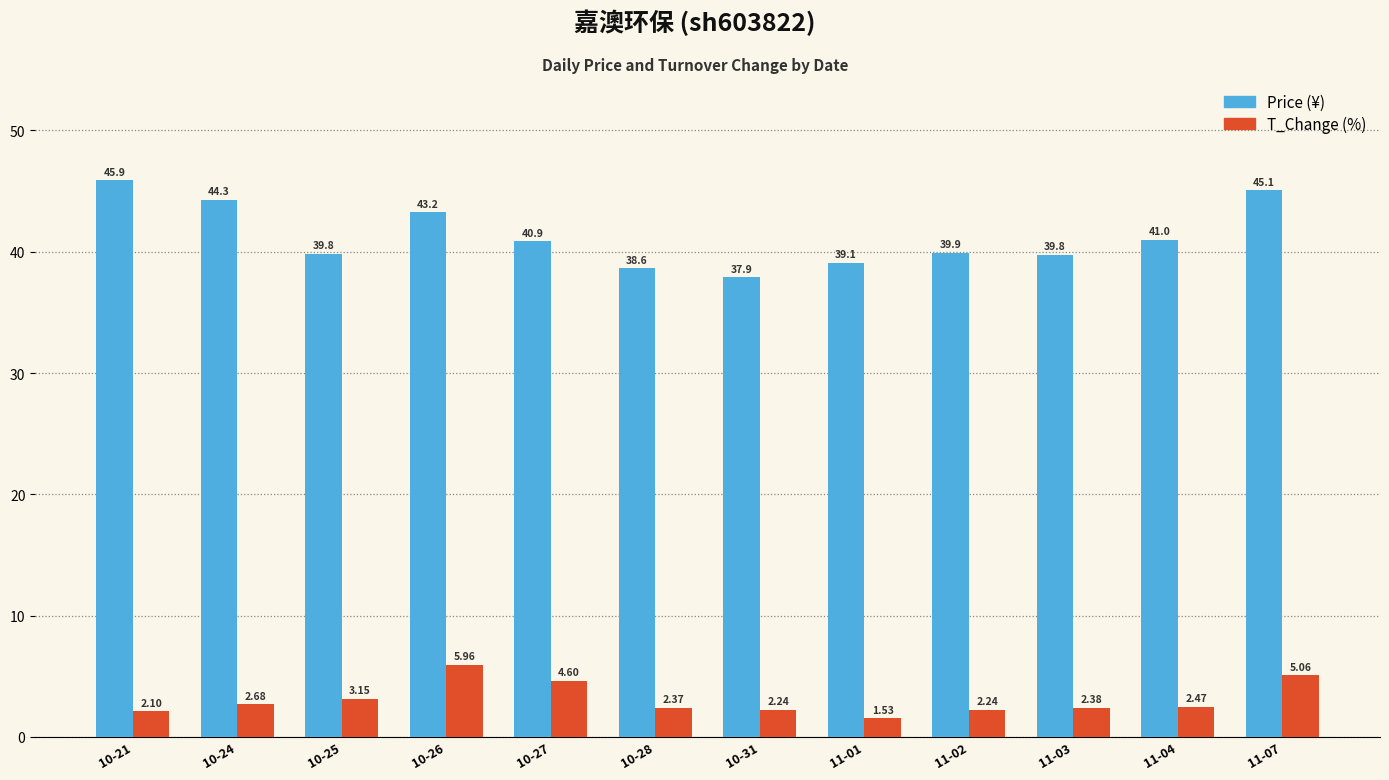

Does the chart contain stacked bars?

No